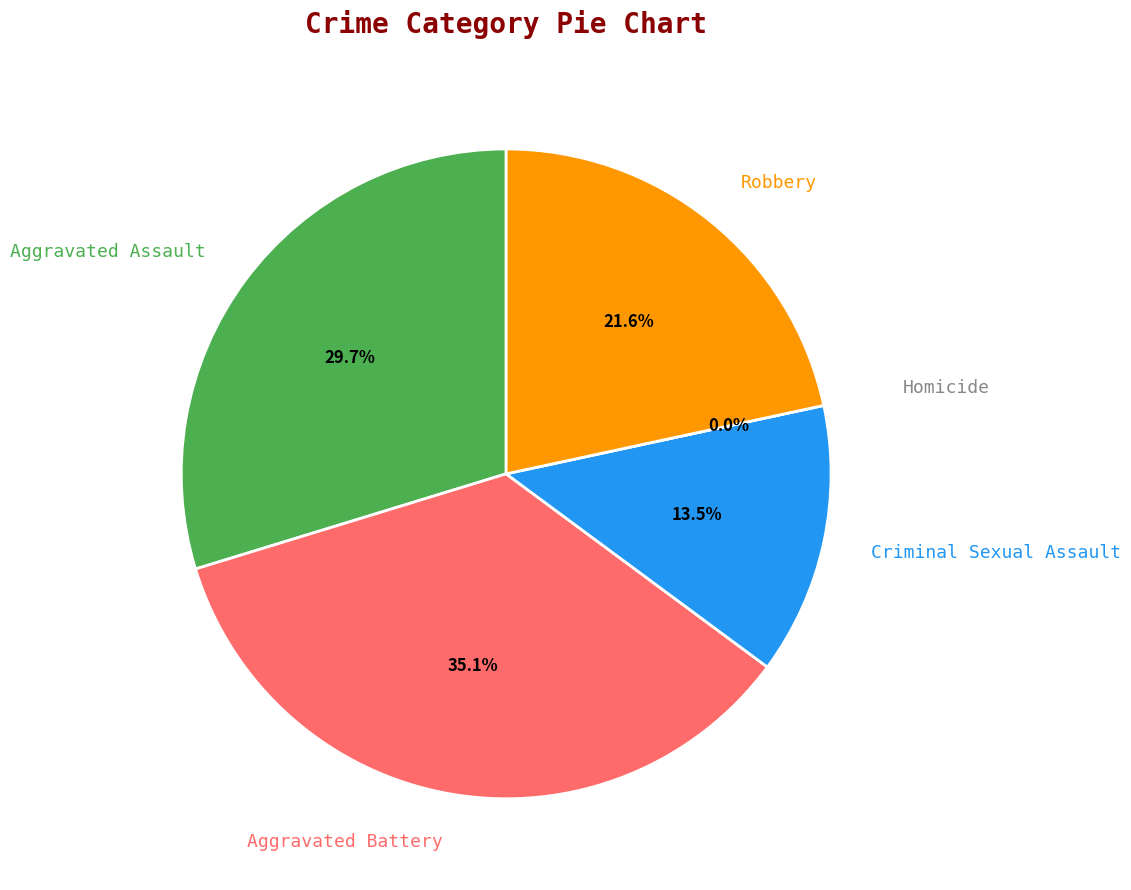

Does Robbery account for over 50% of the chart?

No